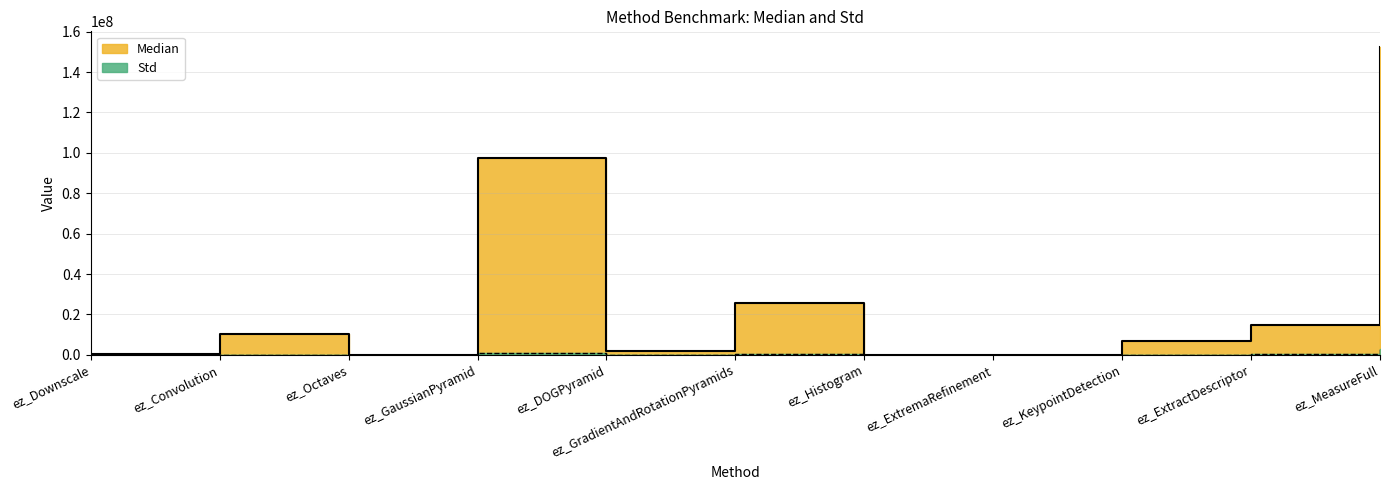

The Median series shows 212423230.1 at ez_MeasureFull. True or false?

False